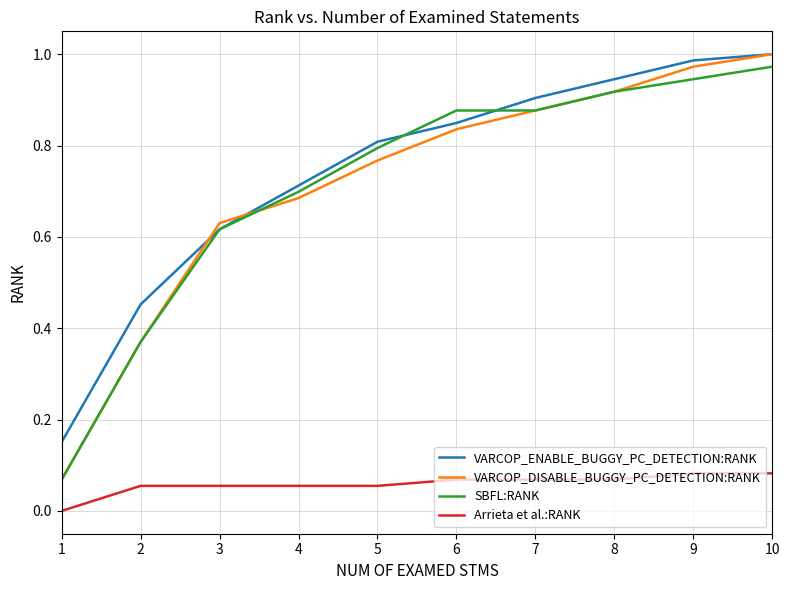

At which category does the chart reach its peak across all series?

10